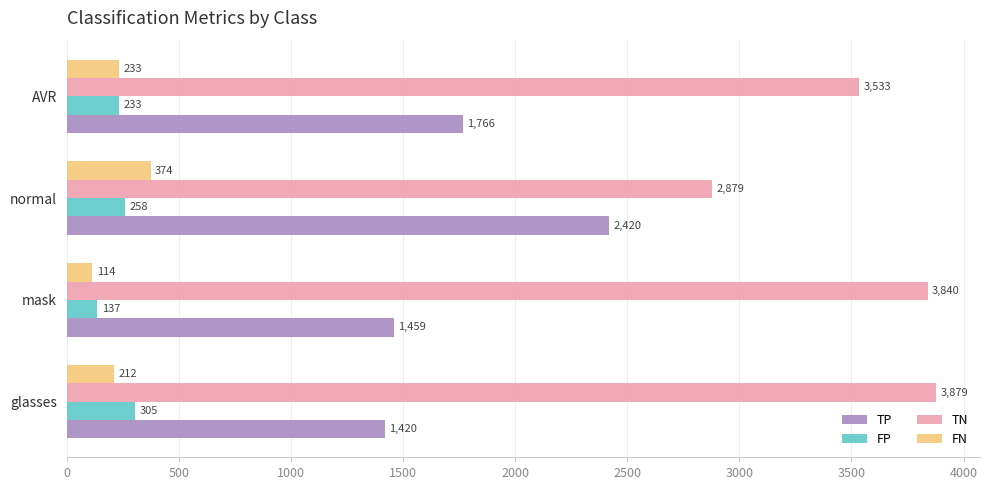

What is the difference between the maximum and minimum values in the TP series?

1000.0